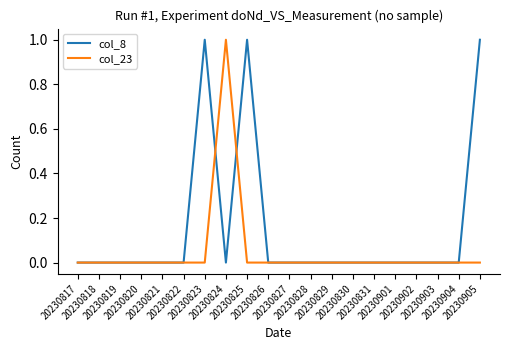

Which series ends up on top after the final intersection of col_23 and col_8?

col_8